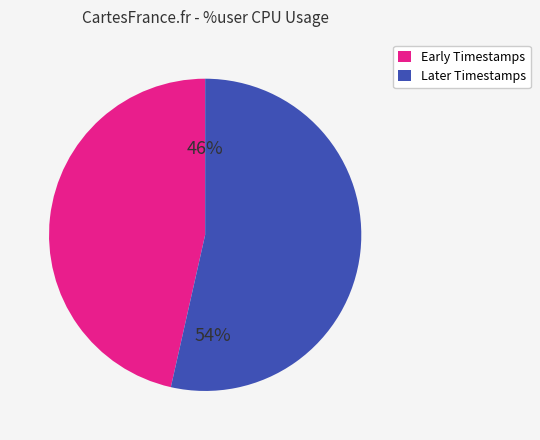

What is the ratio of the value at Early Timestamps to the value at Later Timestamps?

0.9